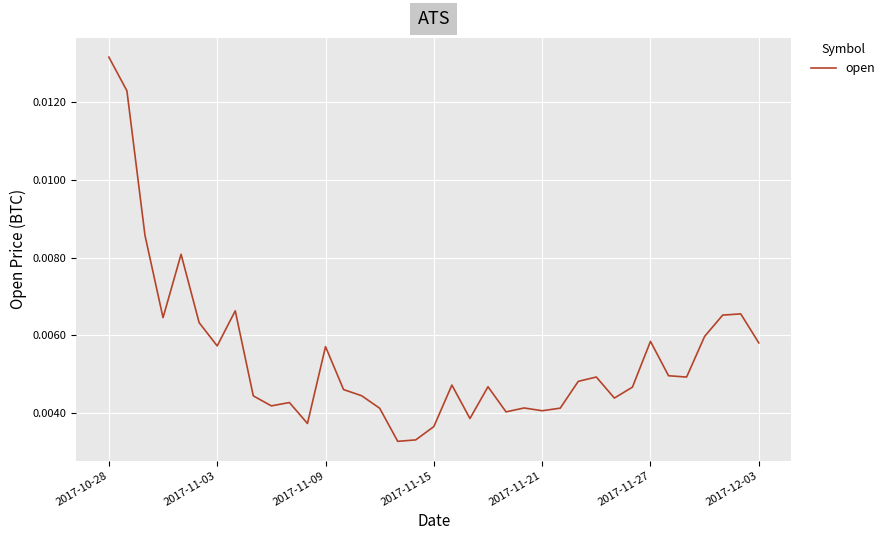

How many points are higher than both their immediate neighbors (excluding endpoints)?

10